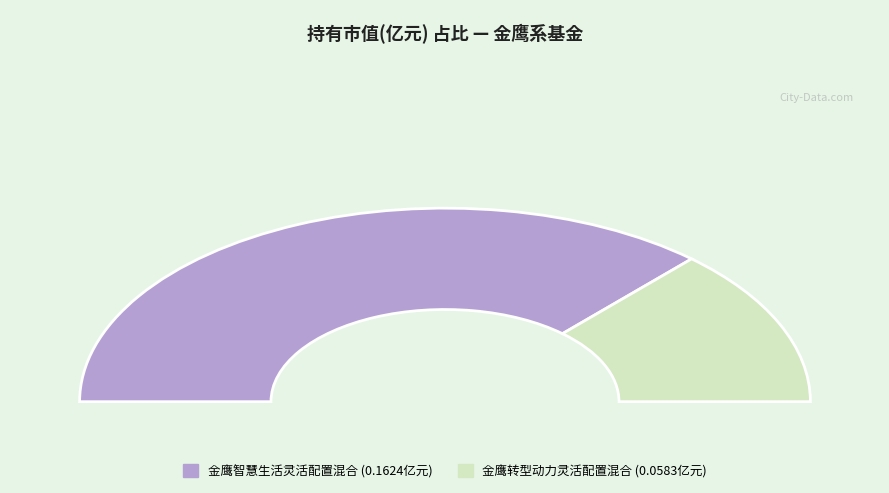

Which has a higher value, 金鹰转型动力灵活配置混合 or 金鹰智慧生活灵活配置混合?

金鹰智慧生活灵活配置混合